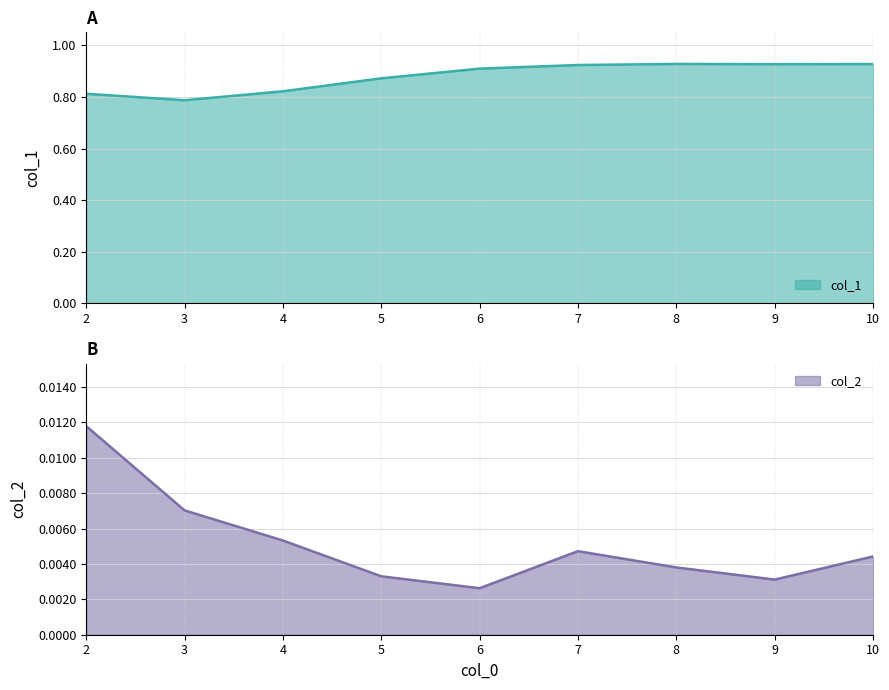

True or false: col_1 and col_2 intersect in this chart.

False